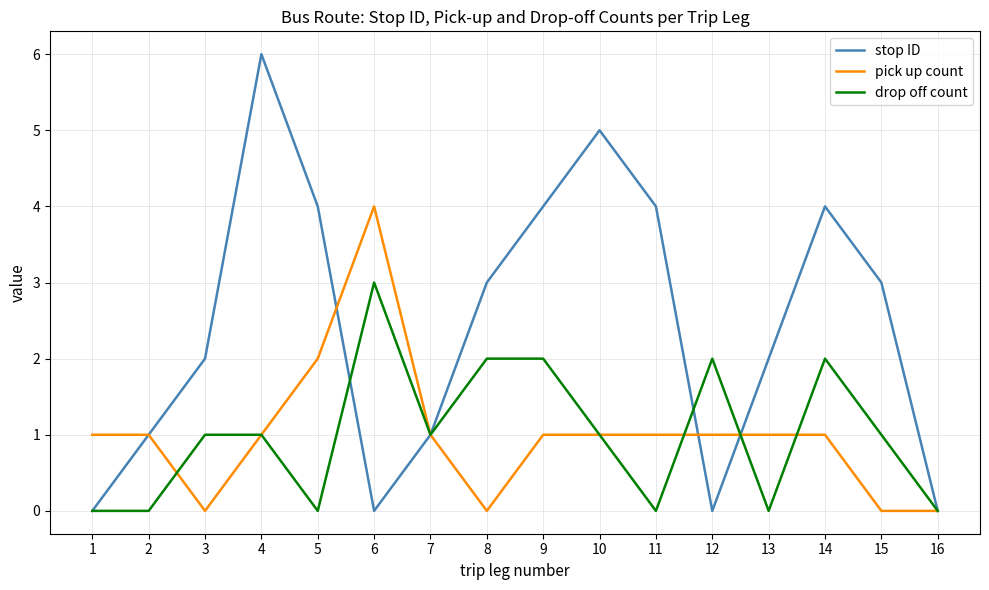

The value of stop ID at 11 is 4. True or false?

True